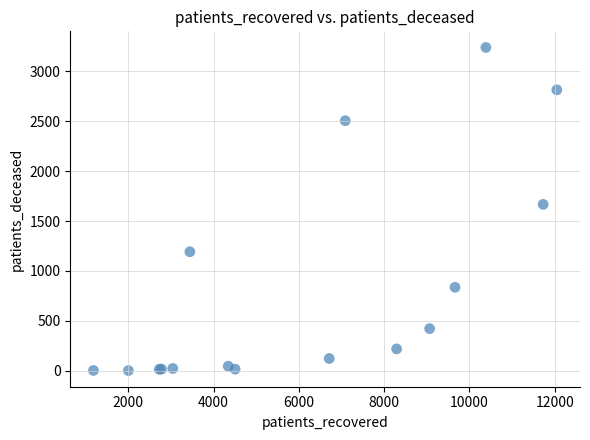

What Y value in the scatter plot is closest to 1620?

1667